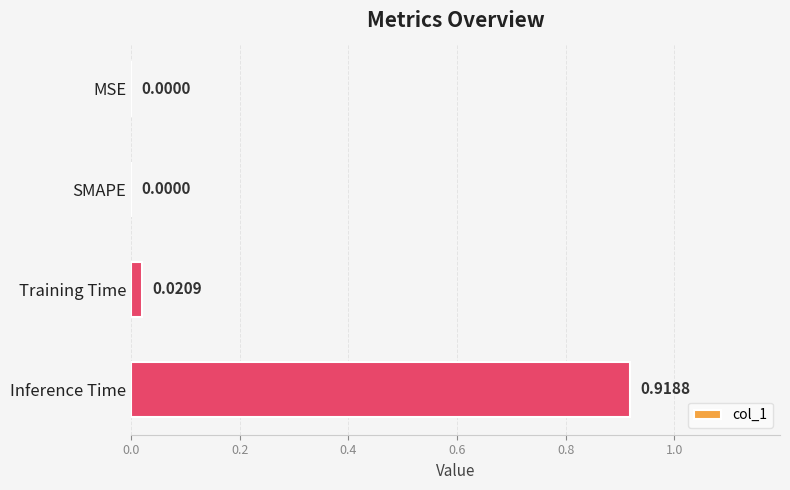

What is the change in value from SMAPE to Inference Time?

+0.9